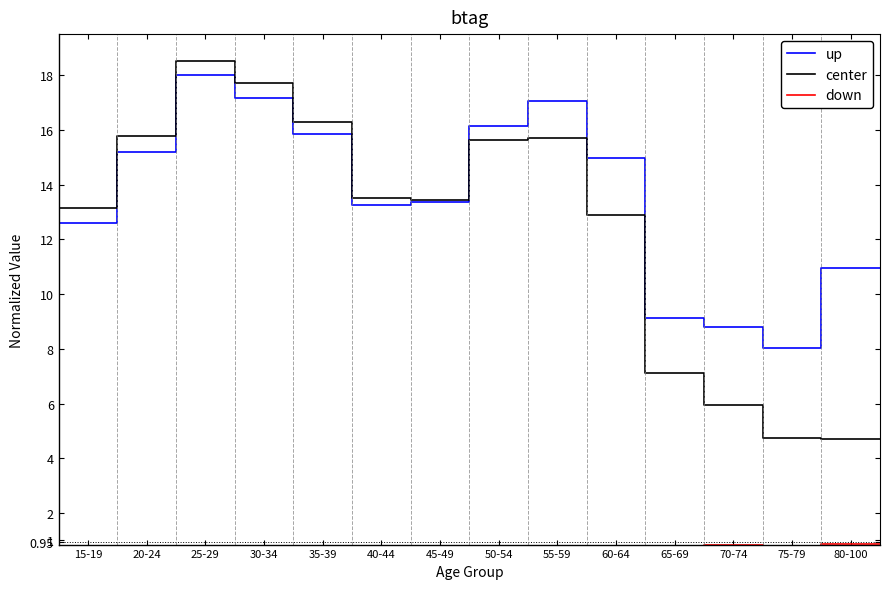

What is the highest value of the center series?

18.5